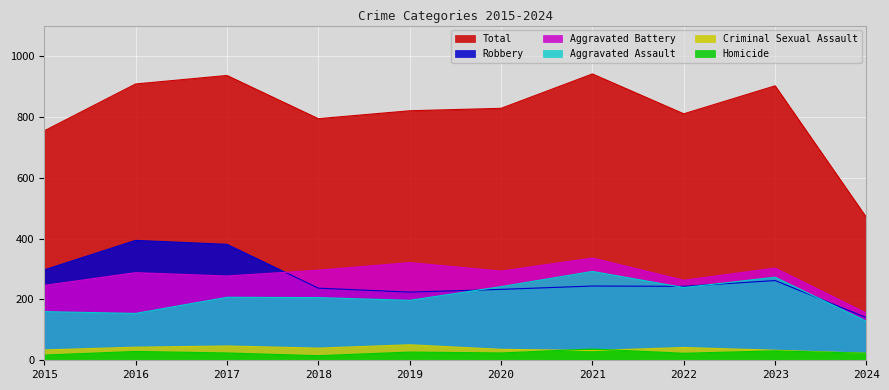

How many lines are shown in the chart?

6